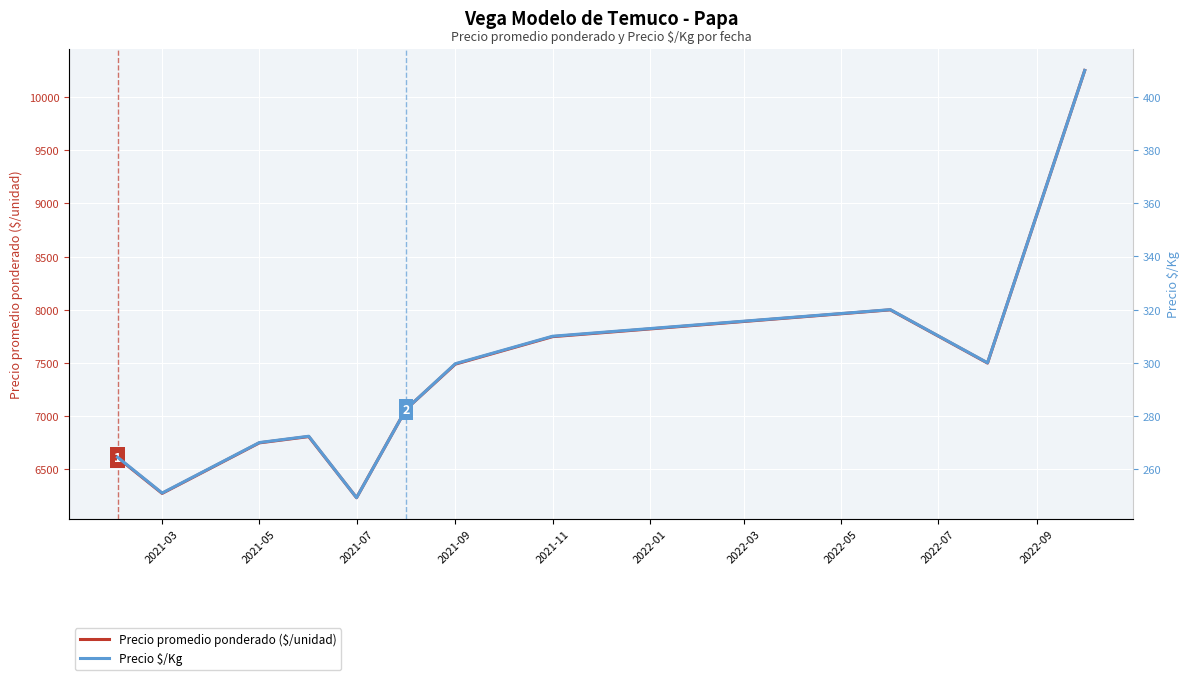

True or false: Precio promedio ponderado ($/unidad) and Precio $/Kg cross at least once.

False